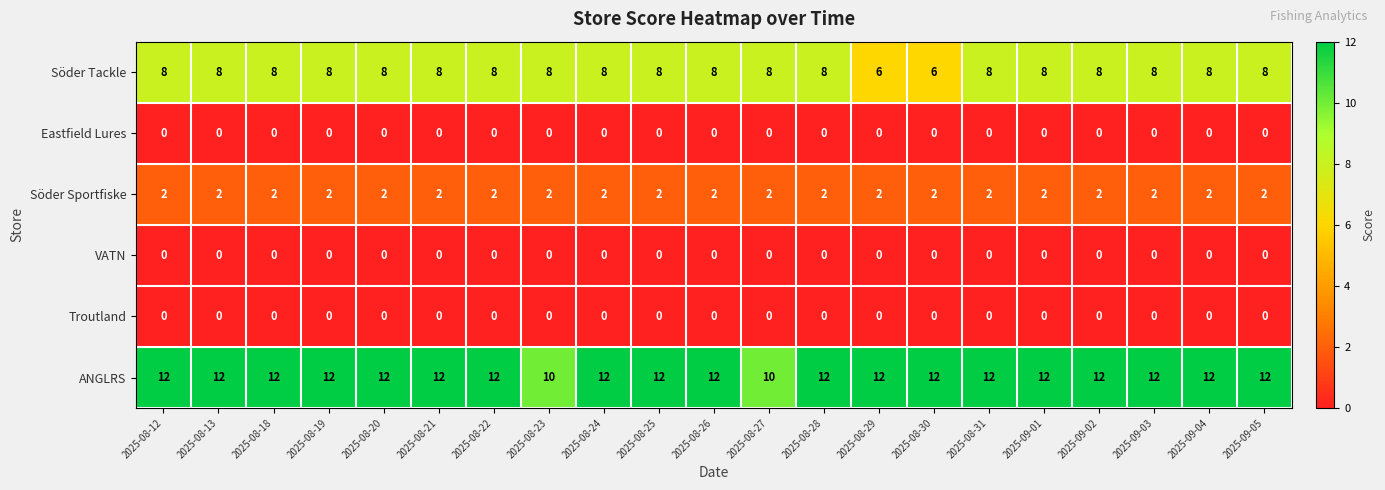

What is the difference between the highest and lowest values at 2025-08-28?

12